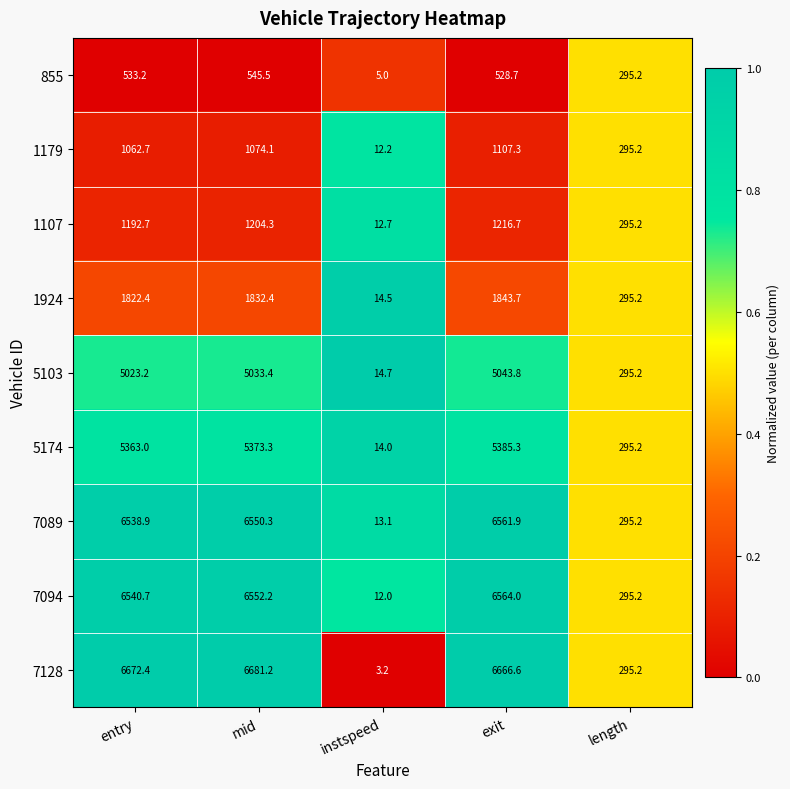

Rank the series by their maximum value, from lowest to highest.

855, 1179, 1107, 1924, 5103, 5174, 7089, 7094, 7128